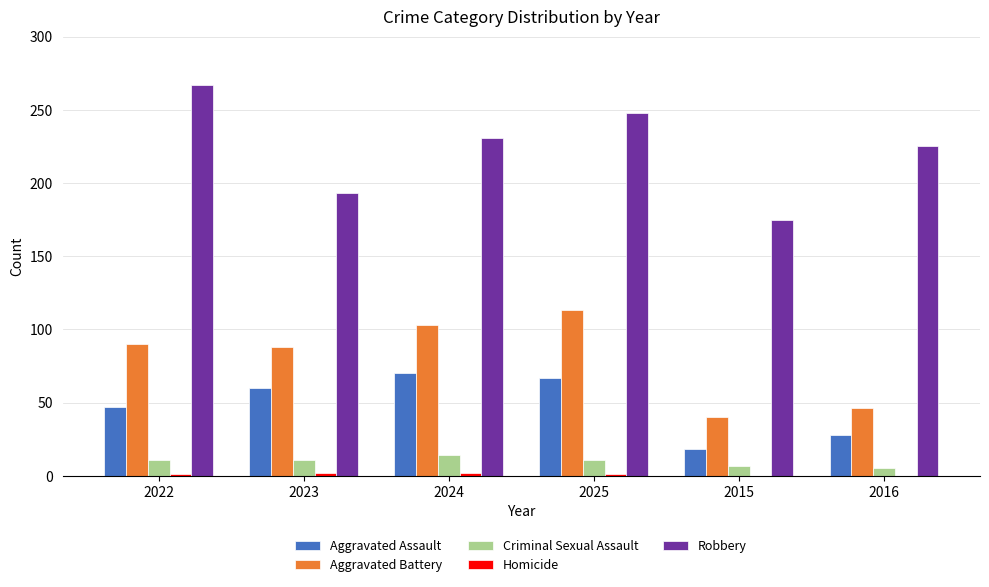

Count the number of categories in the chart.

6